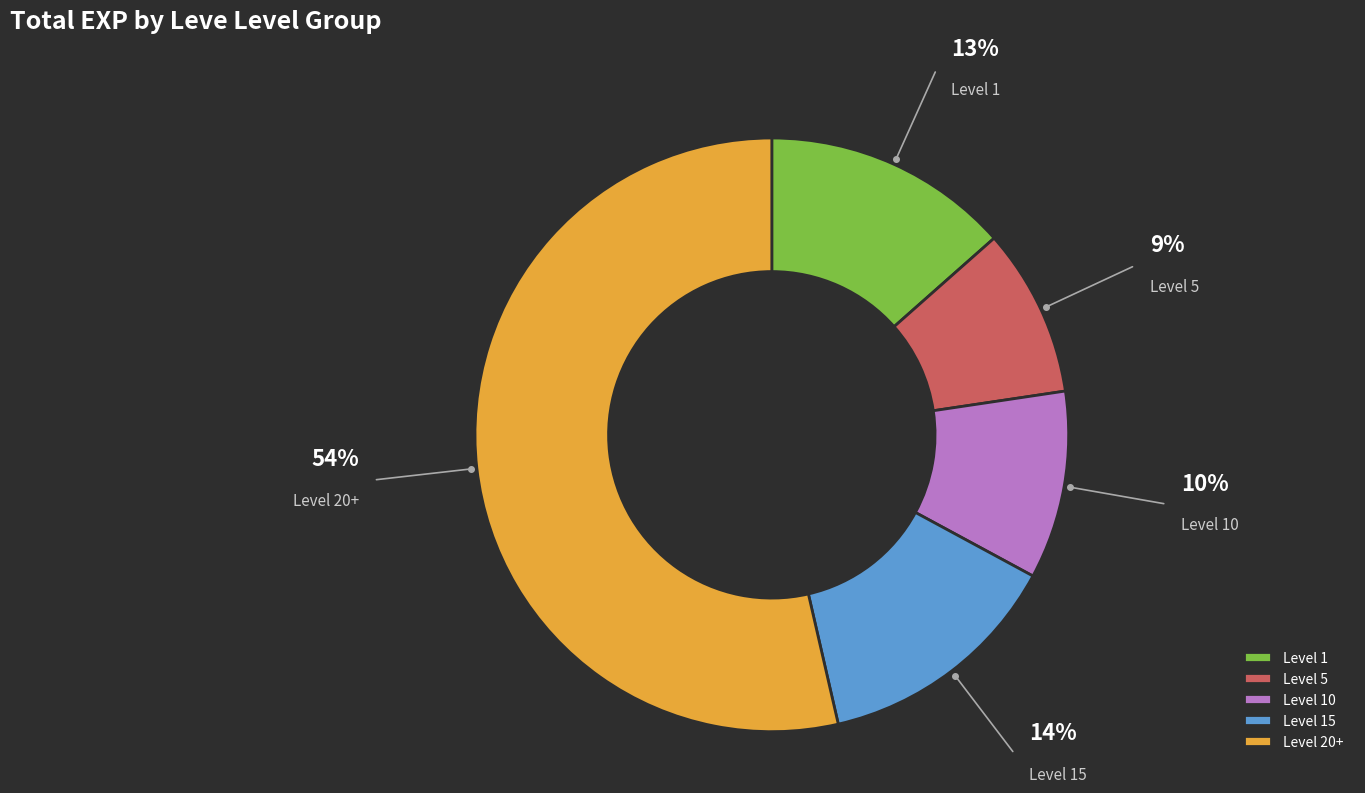

Combined, do Level 10 and Level 15 account for over 50%?

No